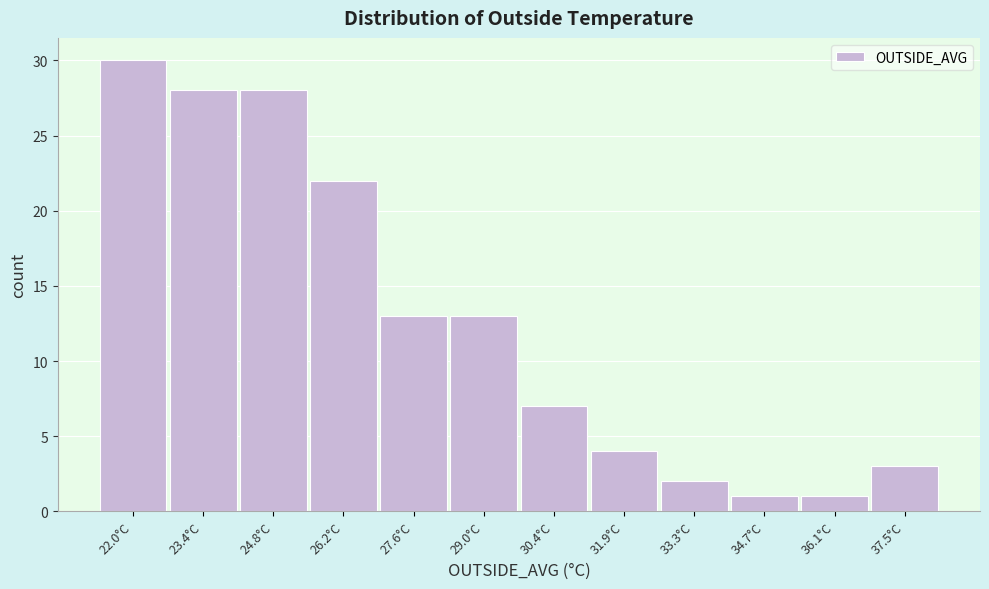

Reading left to right, transcribe all the data shown in this chart.

22.0°C=30	23.4°C=28	24.8°C=28	26.2°C=22	27.6°C=13	29.0°C=13	30.4°C=7	31.9°C=4	33.3°C=2	34.7°C=1	36.1°C=1	37.5°C=3